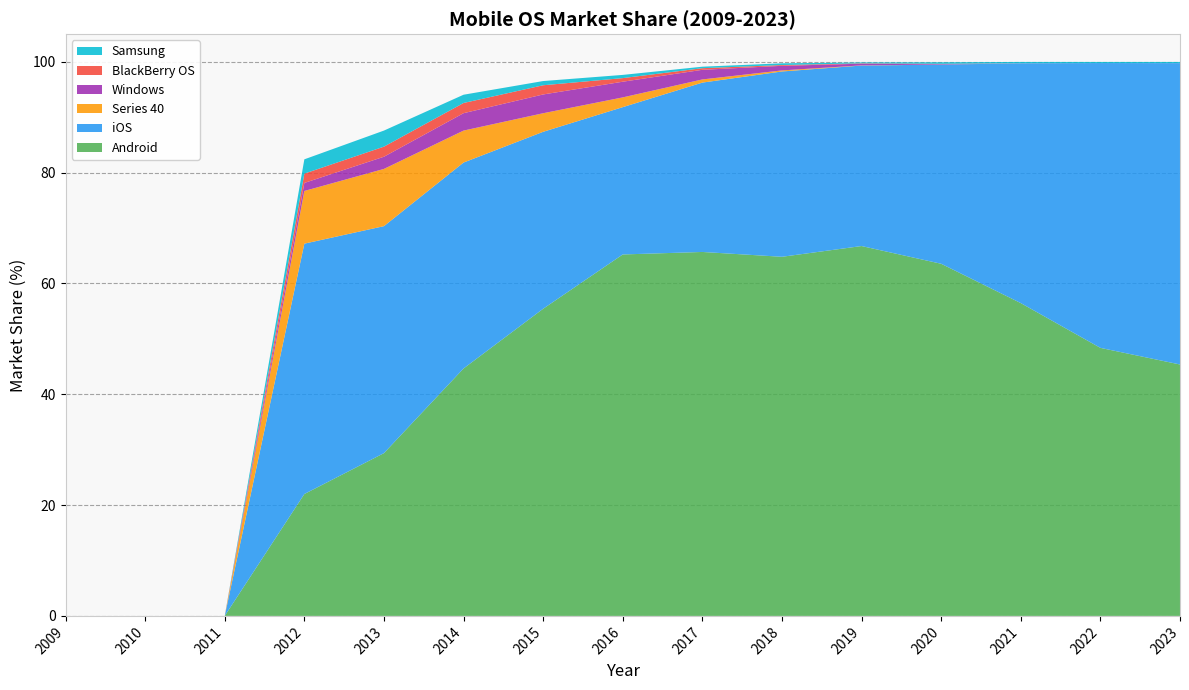

Reading left to right, list all the values displayed in this chart.

Android: 2009=0.0	2010=0.0	2011=0.0	2012=22.0	2013=29.4	2014=44.7	2015=55.4	2016=65.2	2017=65.7	2018=64.8	2019=66.8	2020=63.6	2021=56.5	2022=48.4	2023=45.4
iOS: 2009=0.0	2010=0.0	2011=0.0	2012=45.2	2013=41.0	2014=37.2	2015=31.9	2016=26.6	2017=30.6	2018=33.5	2019=32.6	2020=36.0	2021=43.3	2022=51.4	2023=54.4
Series 40: 2009=0.0	2010=0.0	2011=0.0	2012=9.5	2013=10.3	2014=5.8	2015=3.4	2016=1.8	2017=0.6	2018=0.2	2019=0.0	2020=0.0	2021=0.0	2022=0.0	2023=0.0
Windows: 2009=0.0	2010=0.0	2011=0.0	2012=1.4	2013=2.2	2014=3.1	2015=3.4	2016=2.8	2017=1.7	2018=0.8	2019=0.3	2020=0.1	2021=0.0	2022=0.0	2023=0.0
BlackBerry OS: 2009=0.0	2010=0.0	2011=0.0	2012=1.7	2013=1.8	2014=1.8	2015=1.7	2016=0.7	2017=0.3	2018=0.1	2019=0.1	2020=0.0	2021=0.0	2022=0.0	2023=0.0
Samsung: 2009=0.0	2010=0.0	2011=0.0	2012=2.6	2013=2.9	2014=1.5	2015=0.8	2016=0.6	2017=0.3	2018=0.3	2019=0.2	2020=0.3	2021=0.2	2022=0.2	2023=0.2